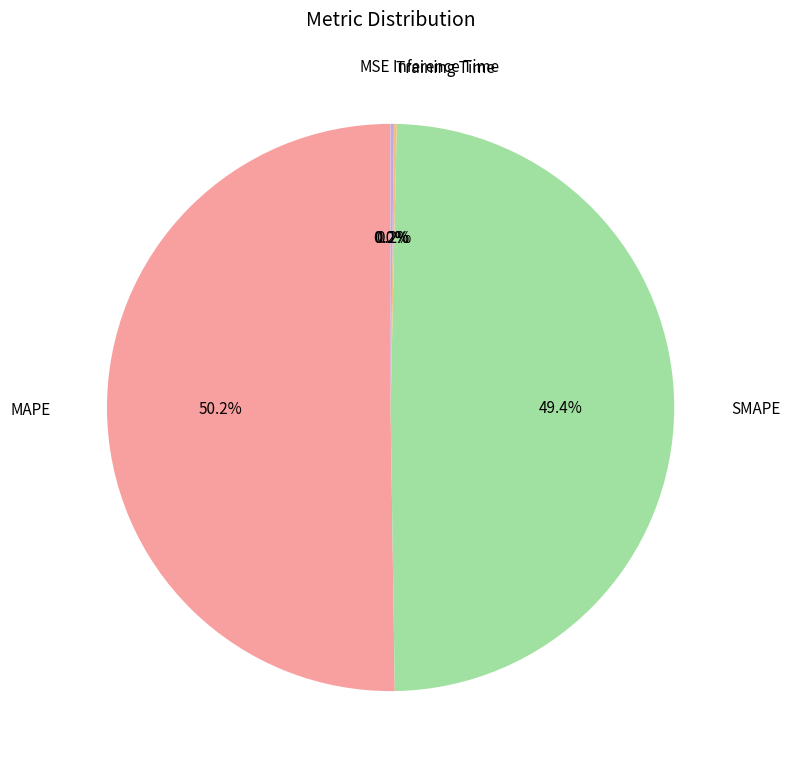

What is the majority slice?

MAPE